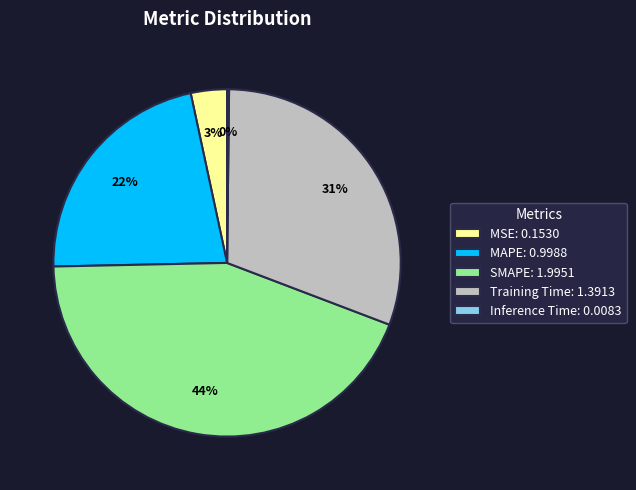

The SMAPE: 1.9951 slice represents 58% of the pie. True or false?

False